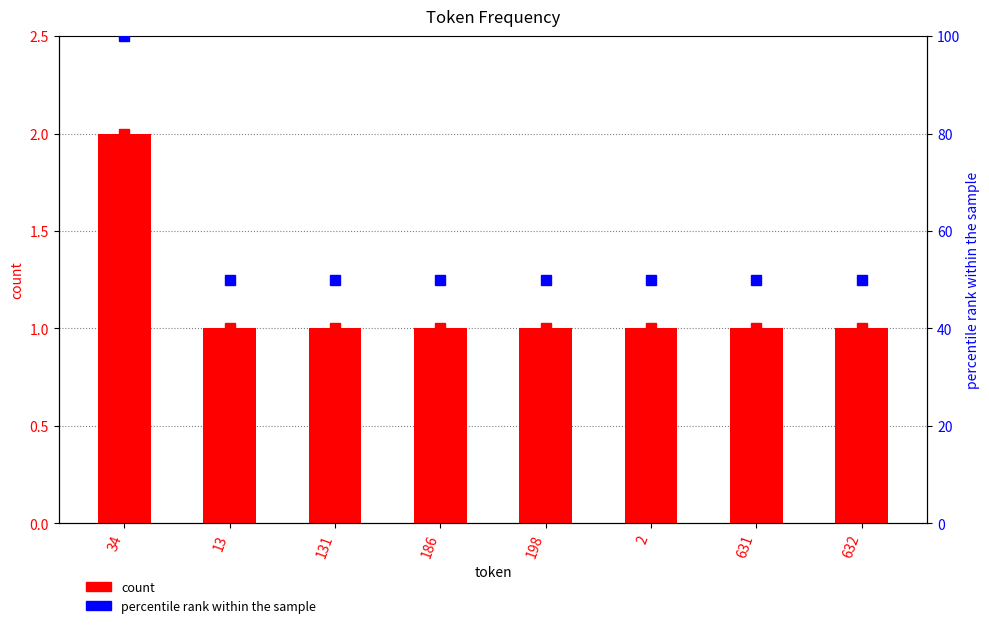

Count the frequency values in the range 1 to 2.

8